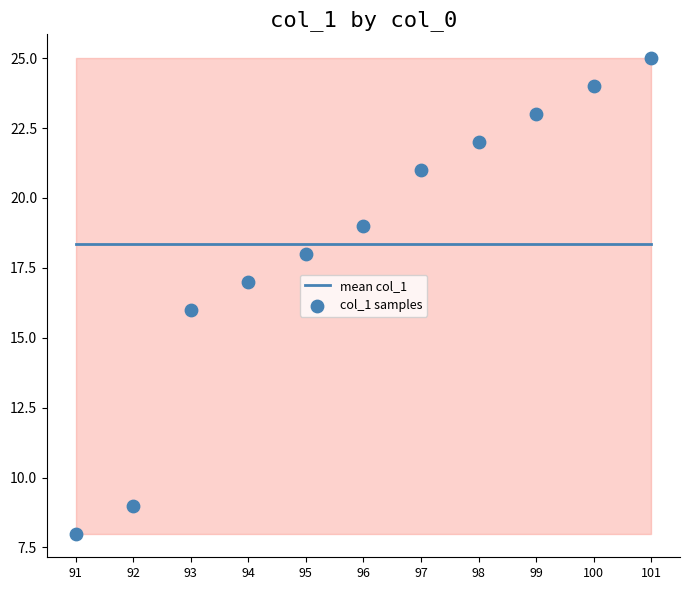

Which series has the largest total across all categories?

mean col_1